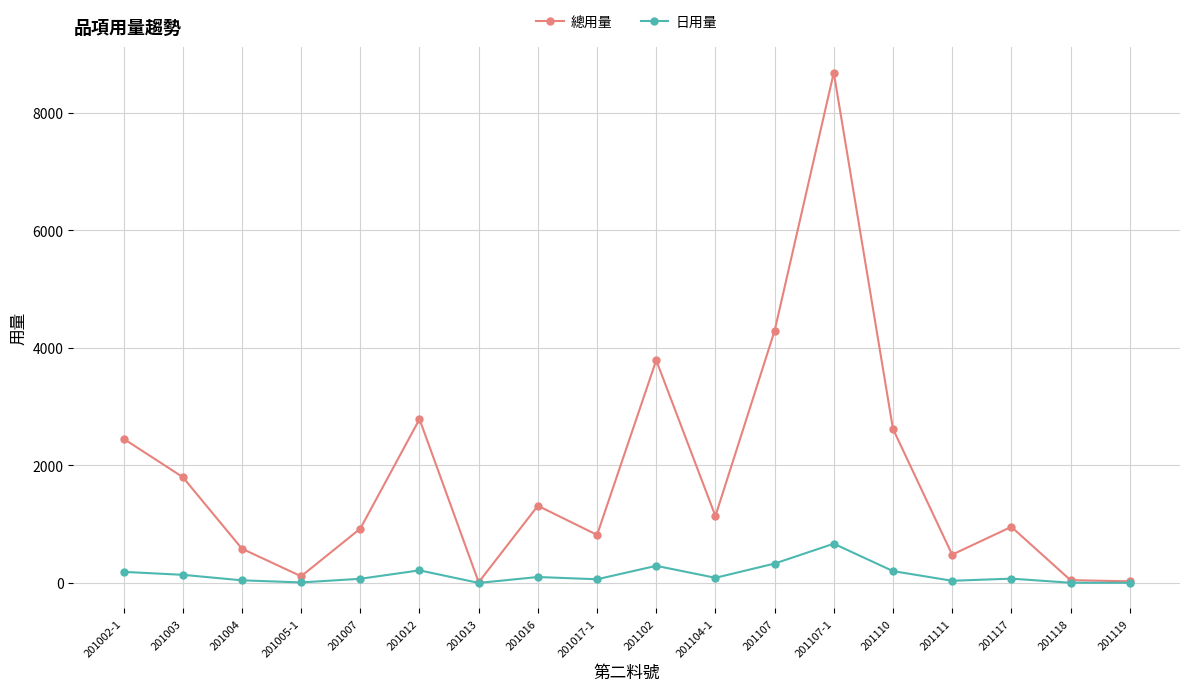

What is the difference between the maximum and minimum values in the 總用量 series?

8673.0